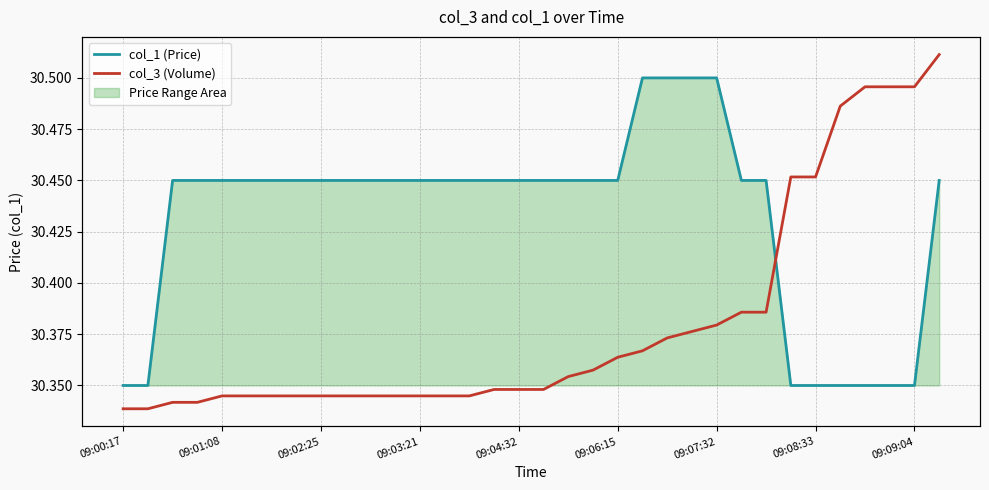

The col_3 (Volume) series shows 30.4 at 09:04:32. True or false?

True